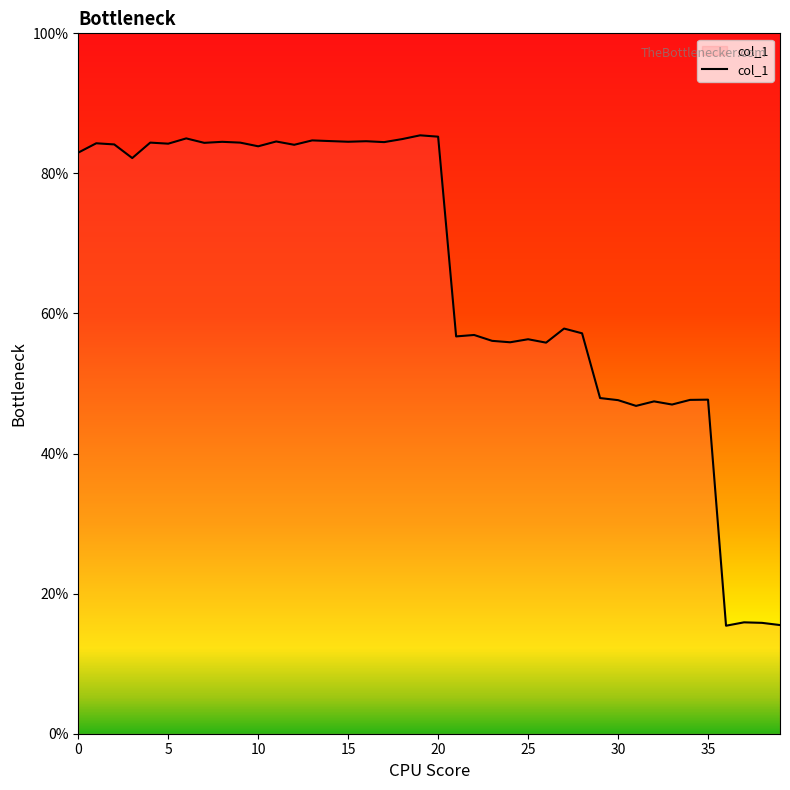

What is the smallest value displayed?

15.4